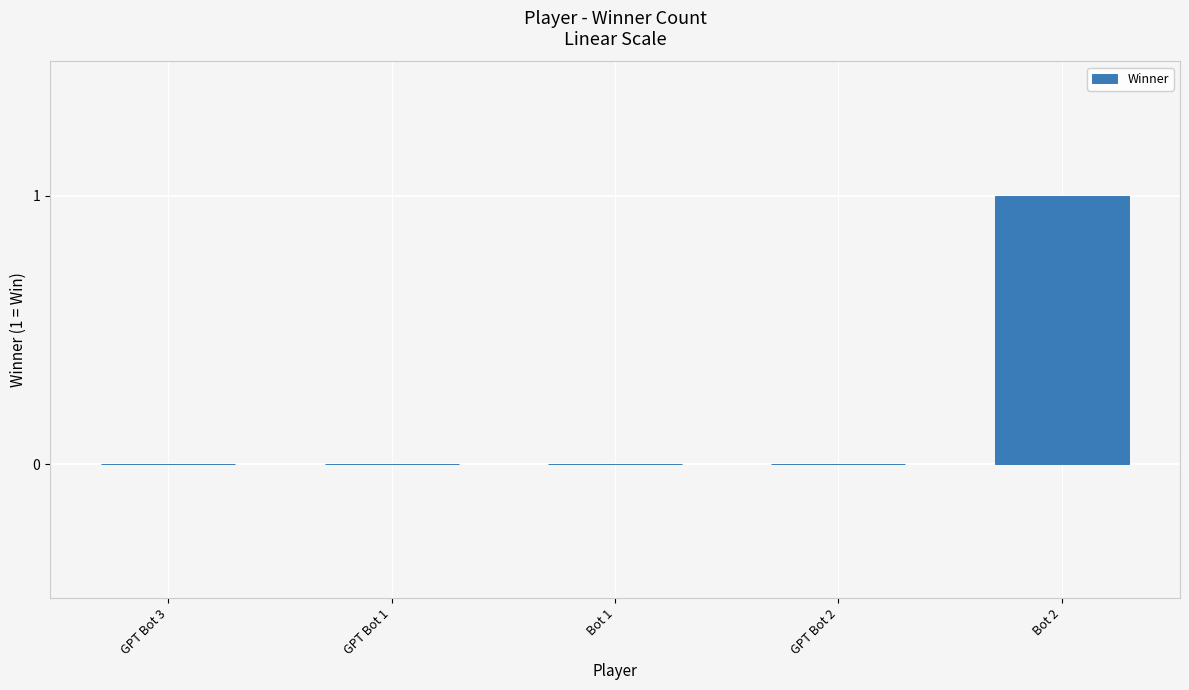

What is the change in value from GPT Bot 3 to Bot 2?

+1